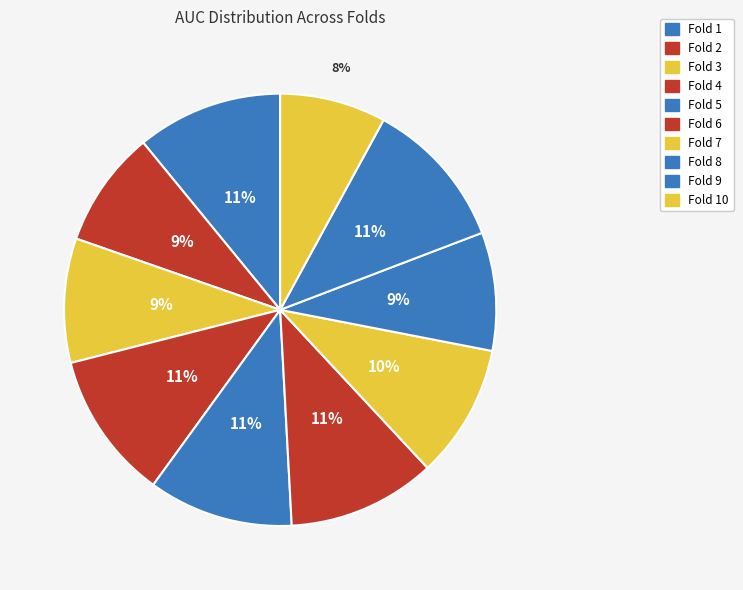

Combined, what portion of the pie is Fold 8 and Fold 10?

16.8%